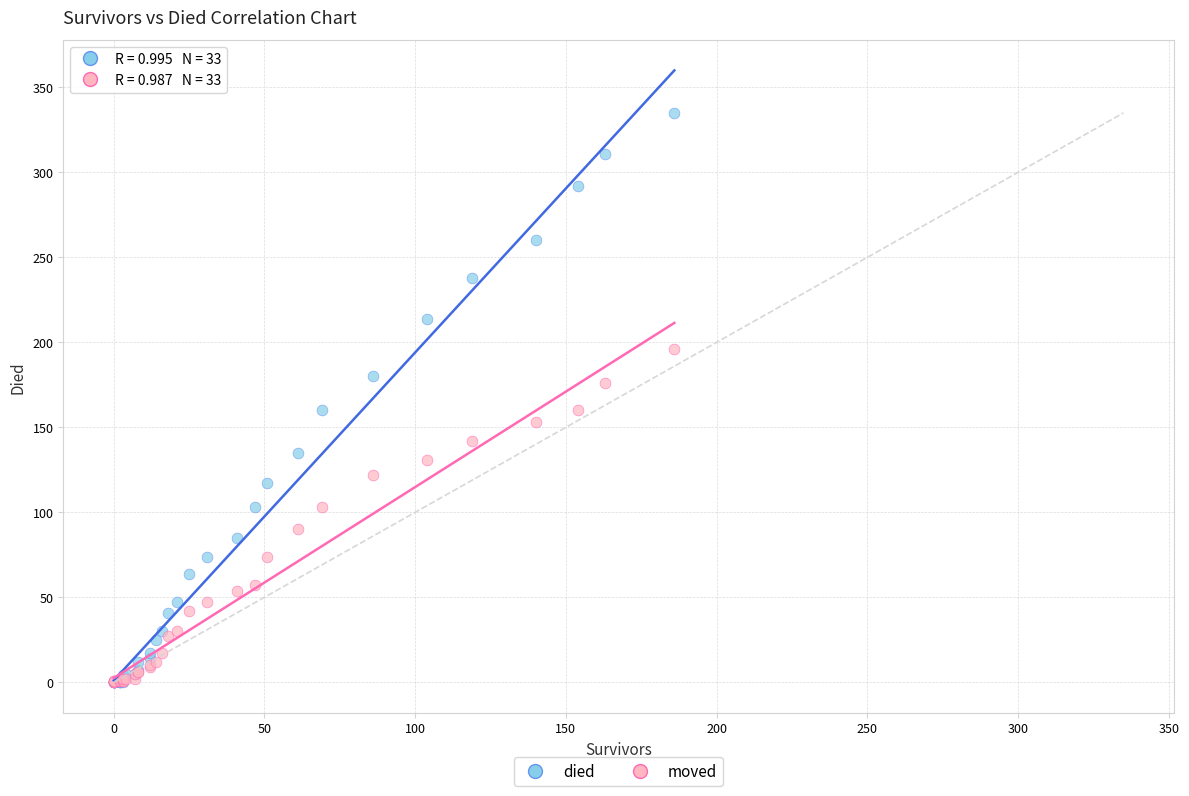

Which series has the largest Y range (max minus min)?

died